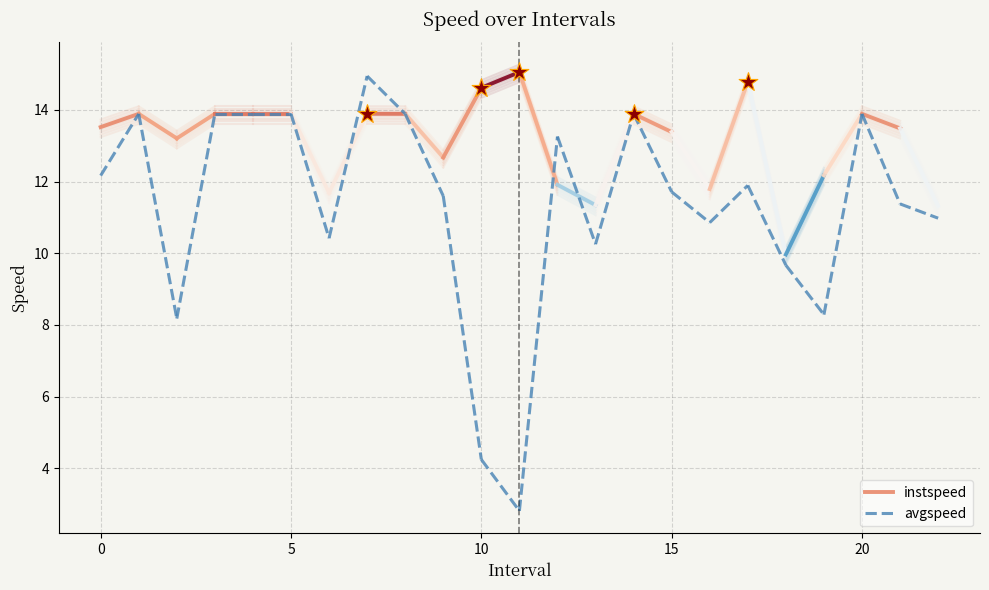

What is the average X value?

11.8